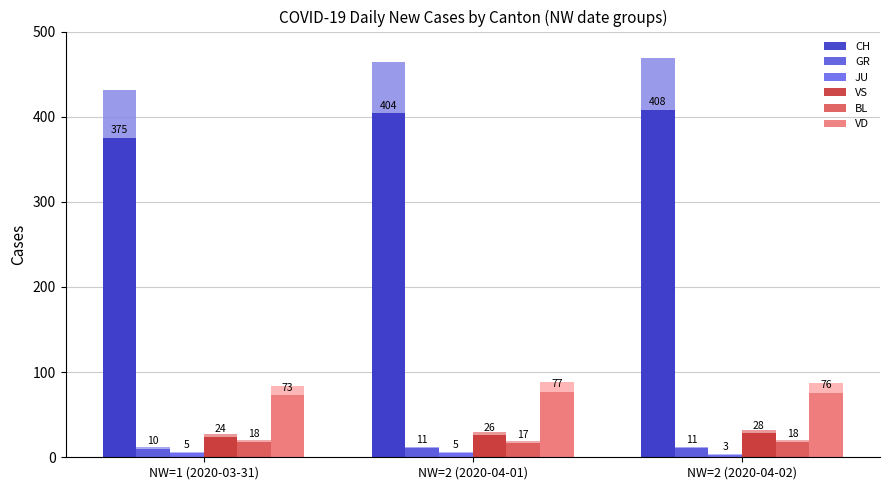

How many values in the VS series exceed 26?

1